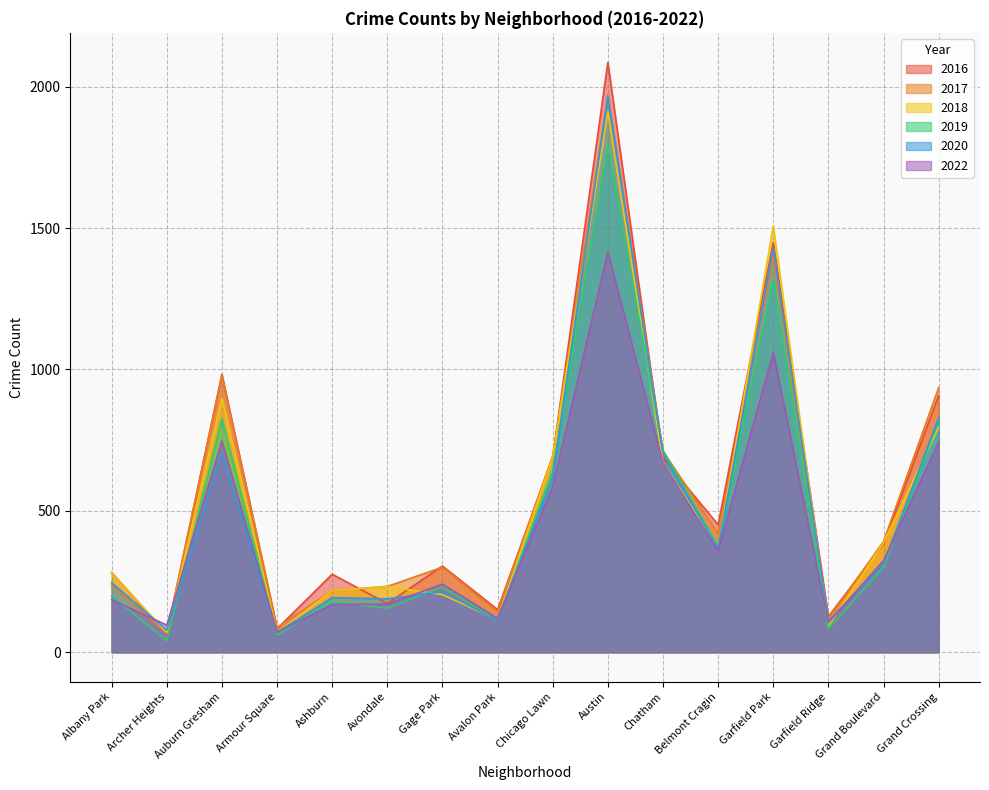

How many interior local valleys does the 2020 series have?

6